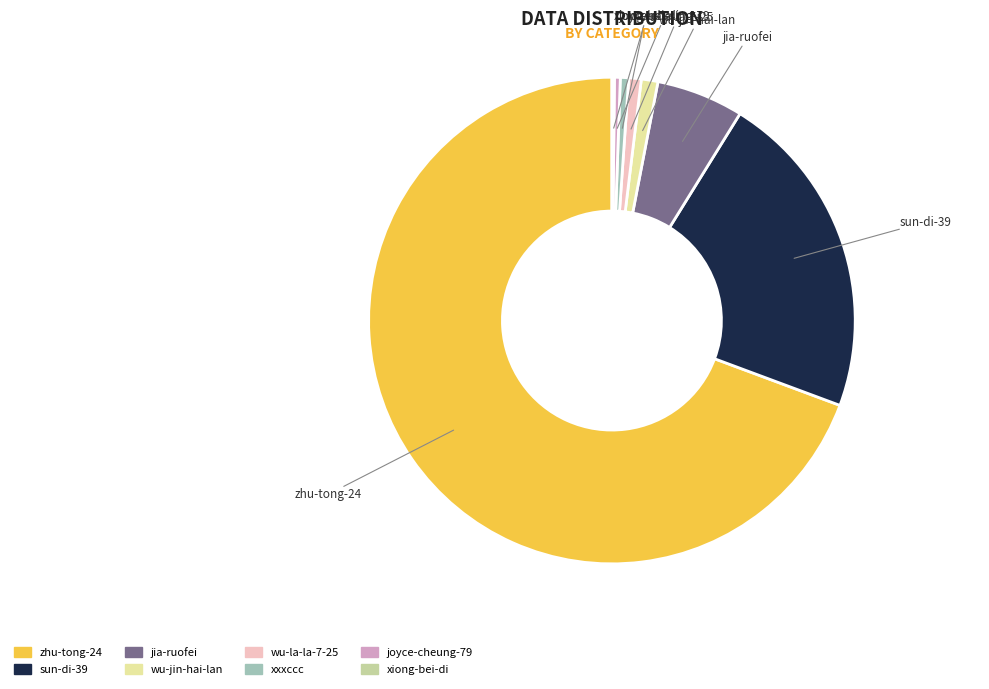

True or false: wu-jin-hai-lan accounts for 1% of the total.

True